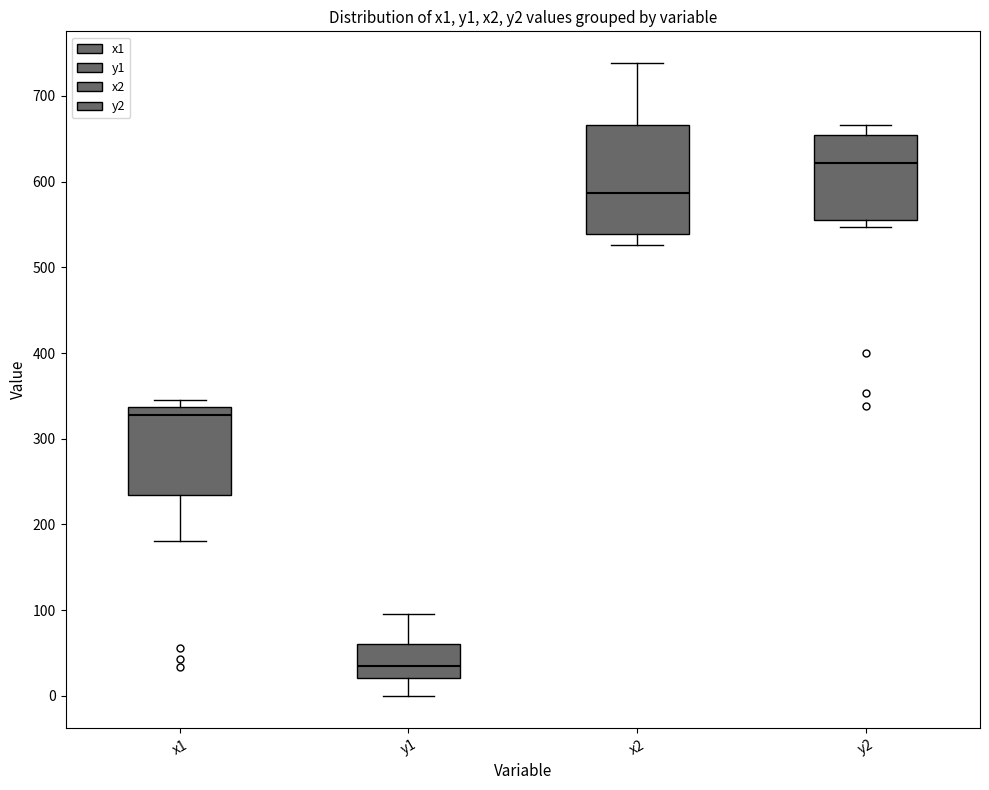

Reading left to right, read every box against the y-axis: the position of its median line, the range the box covers, and the ends of its whiskers. The values are not printed on the chart, so give them approximately, as read against the axis.

x1: median 330, box 230 to 340, whiskers 180 to 350
y1: median 30, box 20 to 60, whiskers 0 to 100
x2: median 590, box 540 to 670, whiskers 530 to 740
y2: median 620, box 560 to 650, whiskers 550 to 670